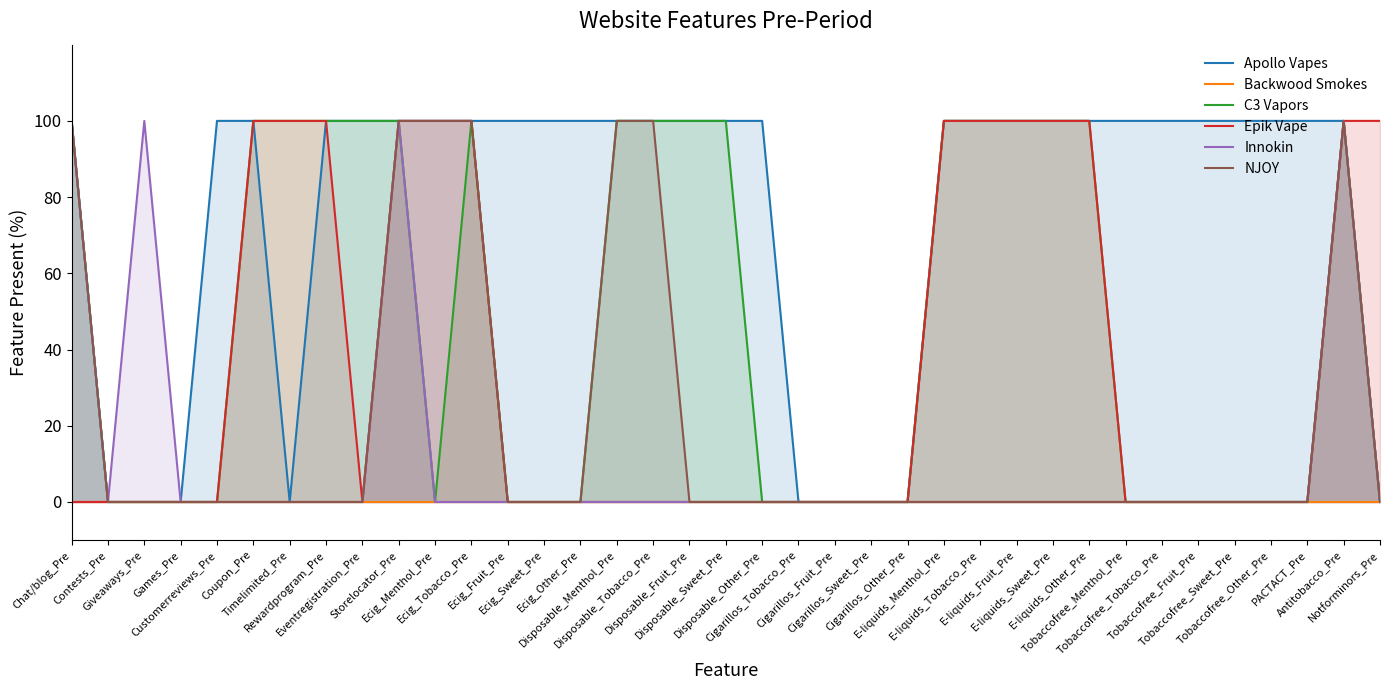

Reading left to right, what are all the values shown in this chart?

Apollo Vapes: 100	0	0	0	100	100	0	100	100	100	100	100	100	100	100	100	100	100	100	100	0	0	0	0	100	100	100	100	100	100	100	100	100	100	100	100	0
Backwood Smokes: 0	0	0	0	0	0	0	0	0	0	0	0	0	0	0	0	0	0	0	0	0	0	0	0	0	0	0	0	0	0	0	0	0	0	0	0	0
C3 Vapors: 100	0	0	0	0	100	100	100	100	100	0	100	0	0	0	100	100	100	100	0	0	0	0	0	100	100	100	100	100	0	0	0	0	0	0	100	0
Epik Vape: 0	0	0	0	0	100	100	100	0	100	100	100	0	0	0	0	0	0	0	0	0	0	0	0	100	100	100	100	100	0	0	0	0	0	0	100	100
Innokin: 100	0	100	0	0	0	0	0	0	100	0	0	0	0	0	0	0	0	0	0	0	0	0	0	0	0	0	0	0	0	0	0	0	0	0	100	0
NJOY: 100	0	0	0	0	0	0	0	0	100	100	100	0	0	0	100	100	0	0	0	0	0	0	0	0	0	0	0	0	0	0	0	0	0	0	100	0